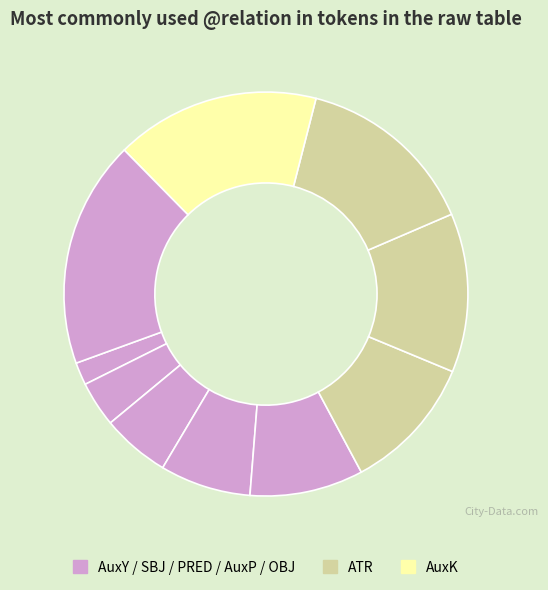

How many segments does this pie chart have?

10